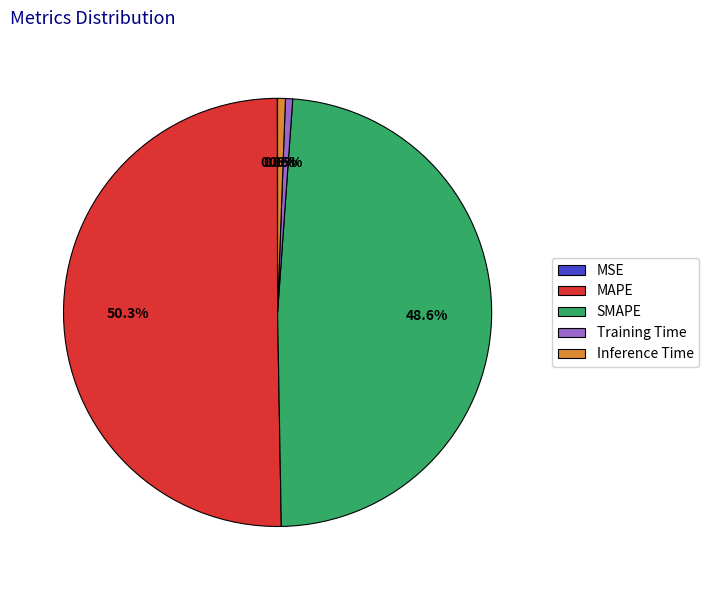

Which has a higher value, Training Time or MAPE?

MAPE